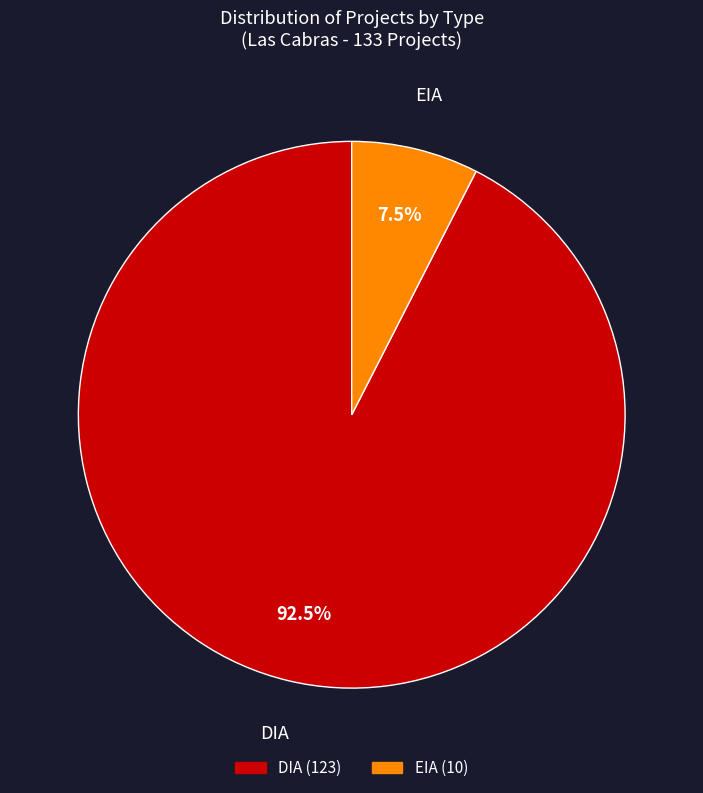

Combined, do EIA and DIA account for over 50%?

Yes